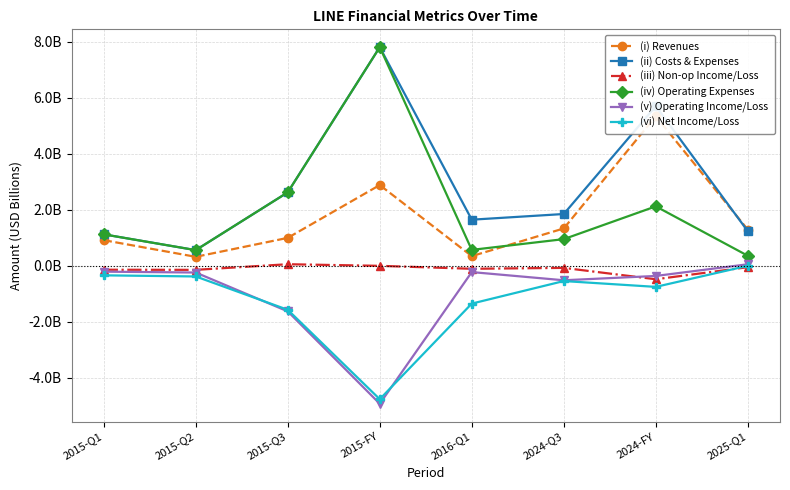

What is the difference between the second highest and minimum values in the (iii) Non-op Income/Loss series?

0.5